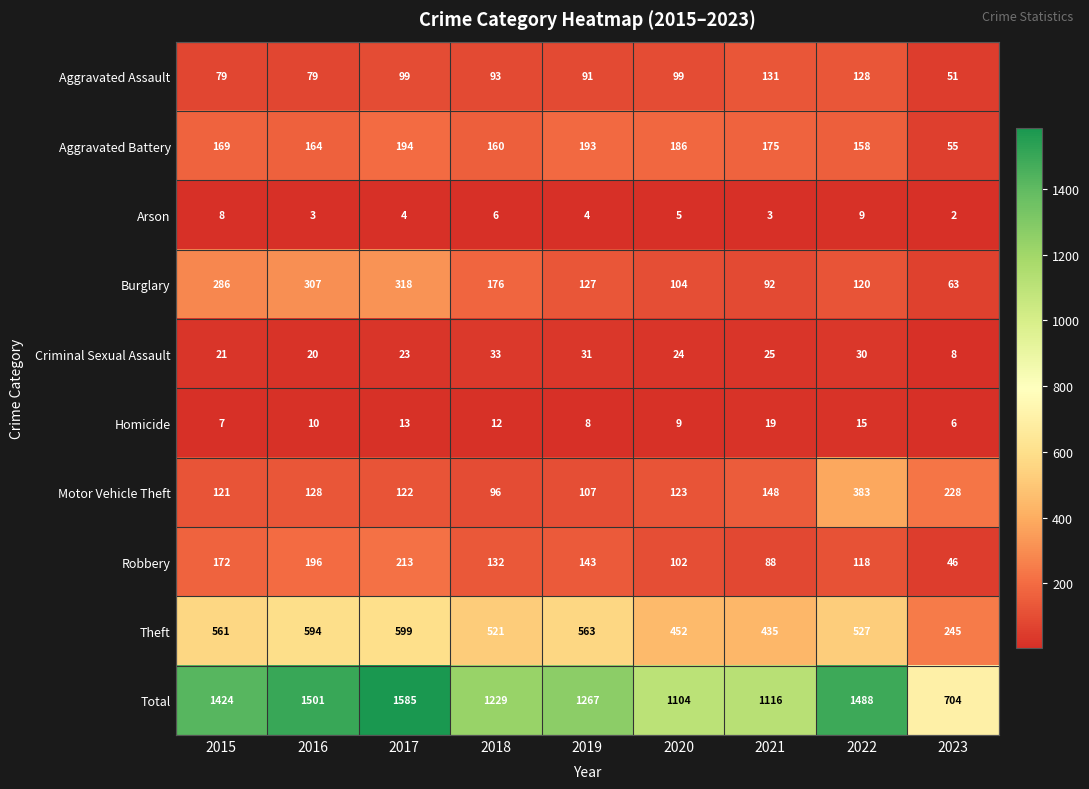

Rank the series by their maximum value, from lowest to highest.

Arson, Homicide, Criminal Sexual Assault, Aggravated Assault, Aggravated Battery, Robbery, Burglary, Motor Vehicle Theft, Theft, Total